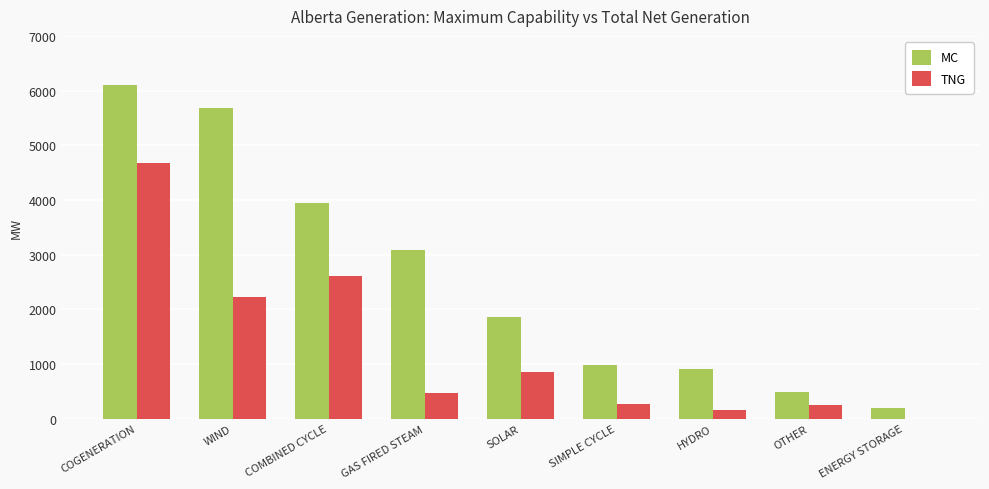

Are the bars horizontal?

No